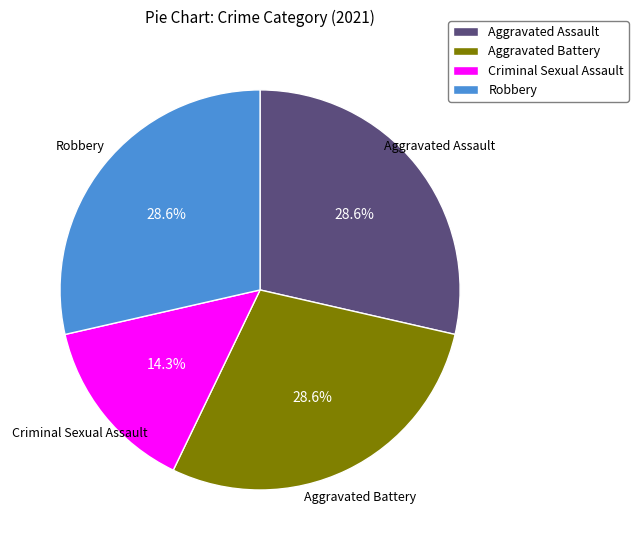

How many slices are in this pie chart?

4